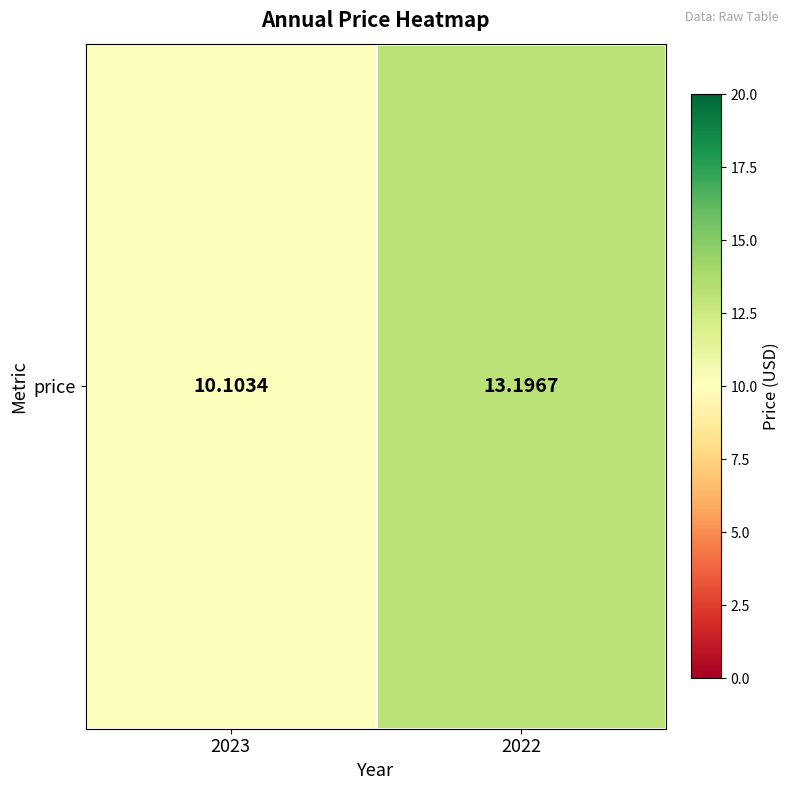

What is the change in value from 2023 to 2022?

+3.1